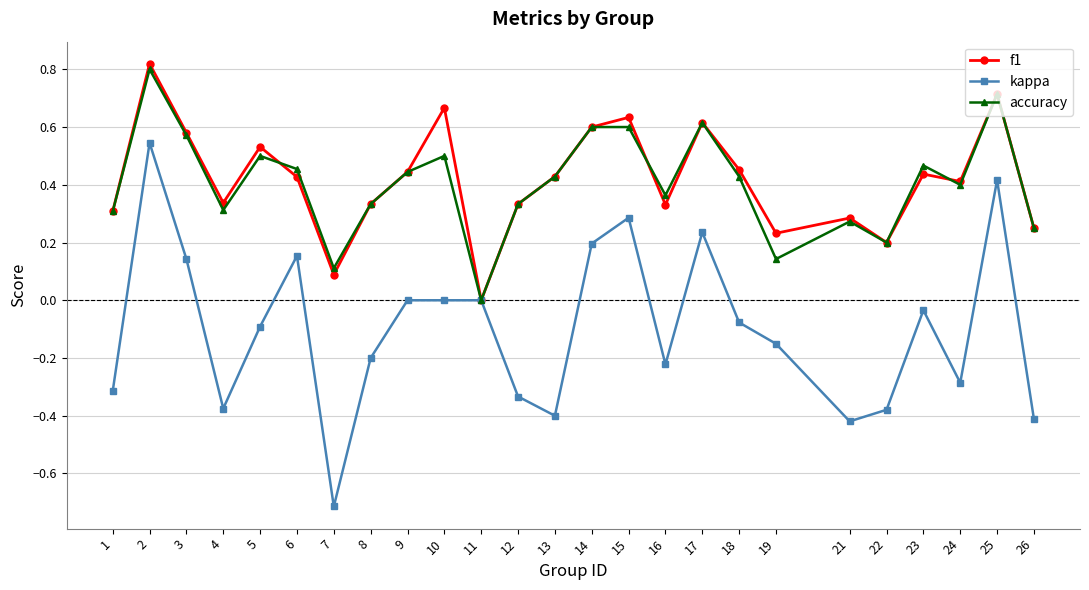

Does the chart display data point markers on the line(s)?

Yes